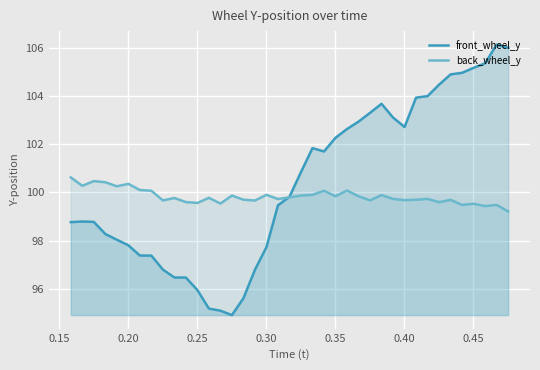

Which series has the largest total across all categories?

front_wheel_y